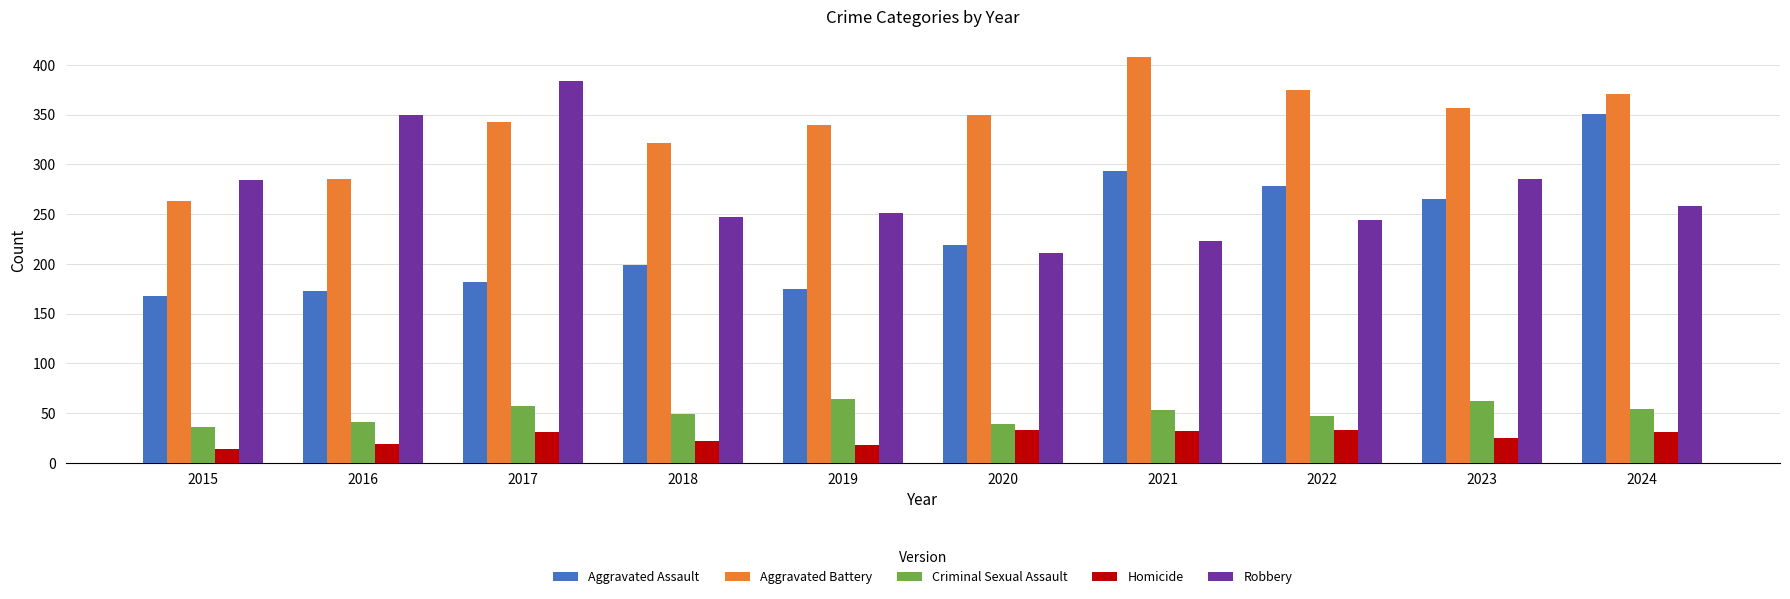

What is the difference between the maximum and minimum values in the Aggravated Battery series?

145